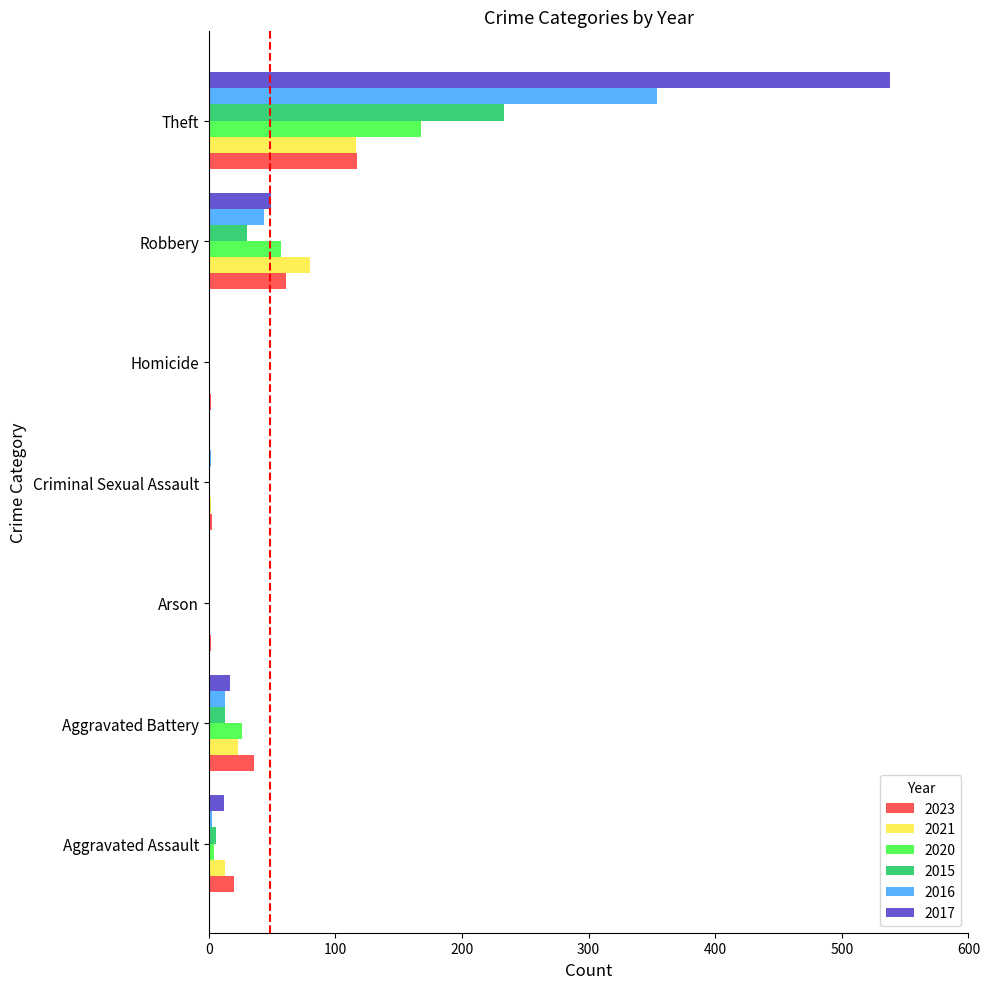

Which series has the largest total across all categories?

2017